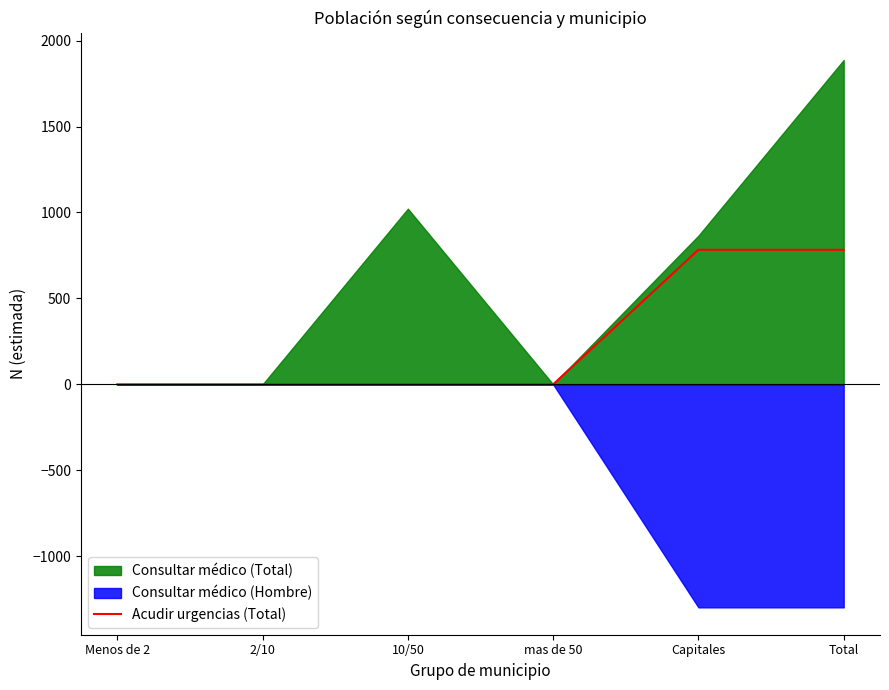

What is the label of the 4th point from the right?

10/50